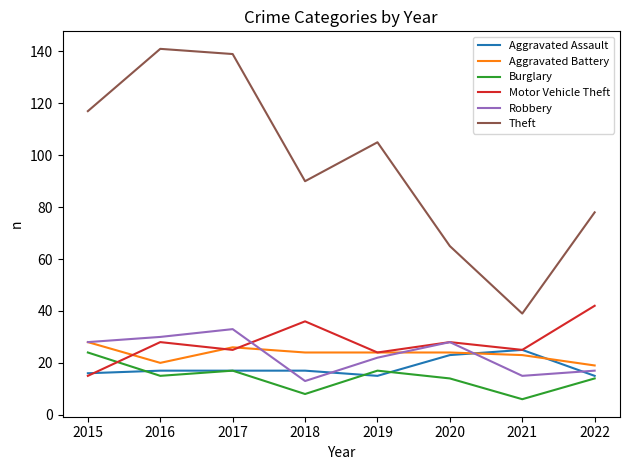

Does the chart have visible grid lines?

No